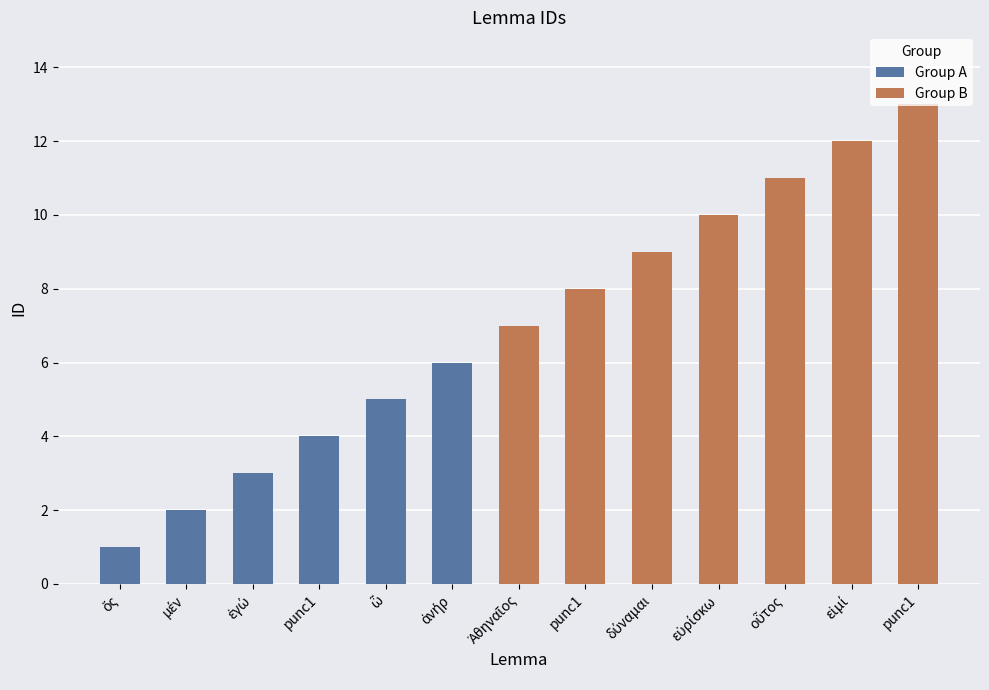

What is the change in value from Ἀθηναῖος to εἰμί?

+5